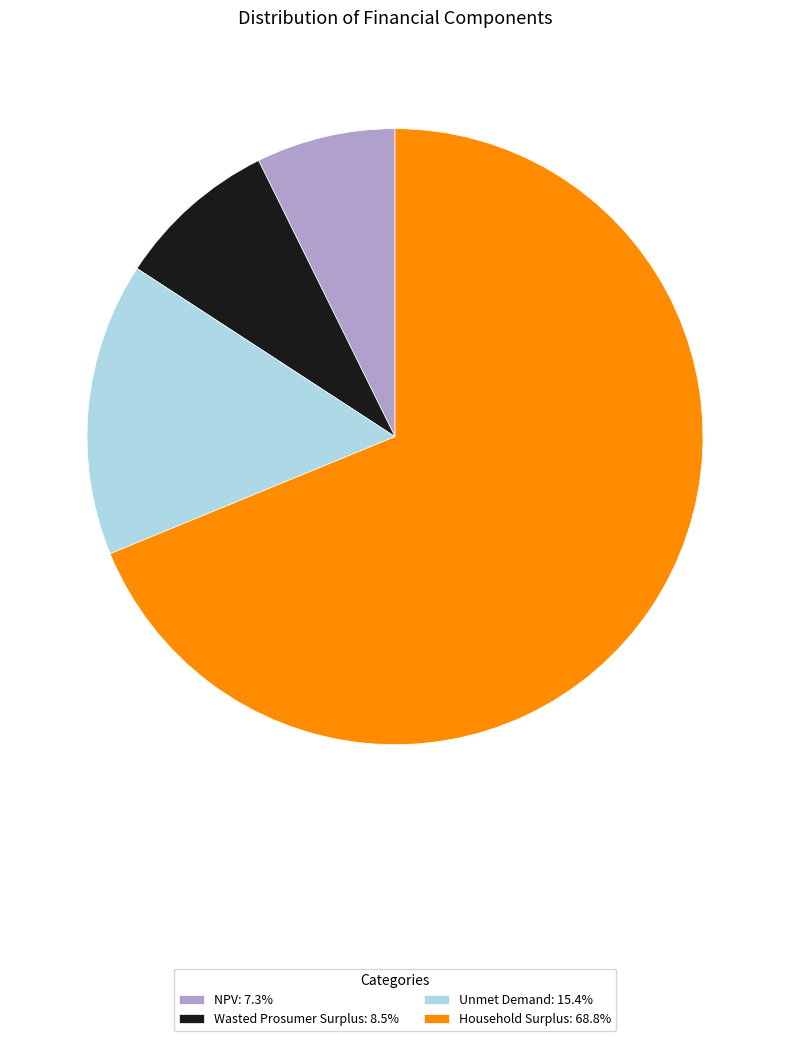

Does any single category account for the majority?

Yes